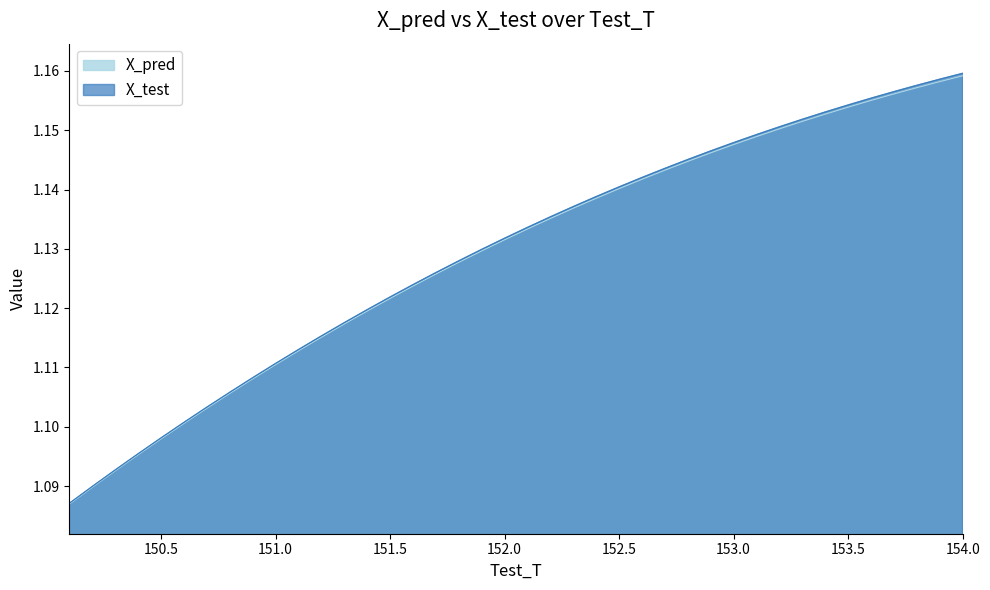

Where is X_pred nearest to the value 1?

150.099999999996